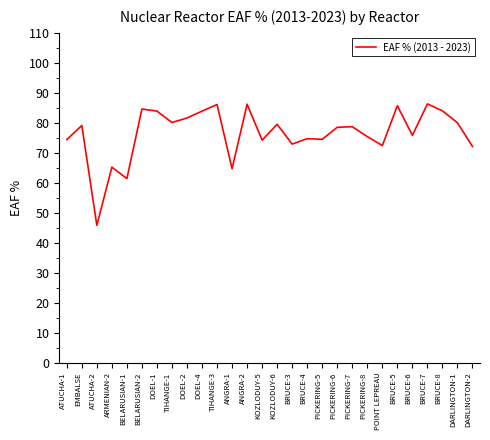

What is the average value?

76.5